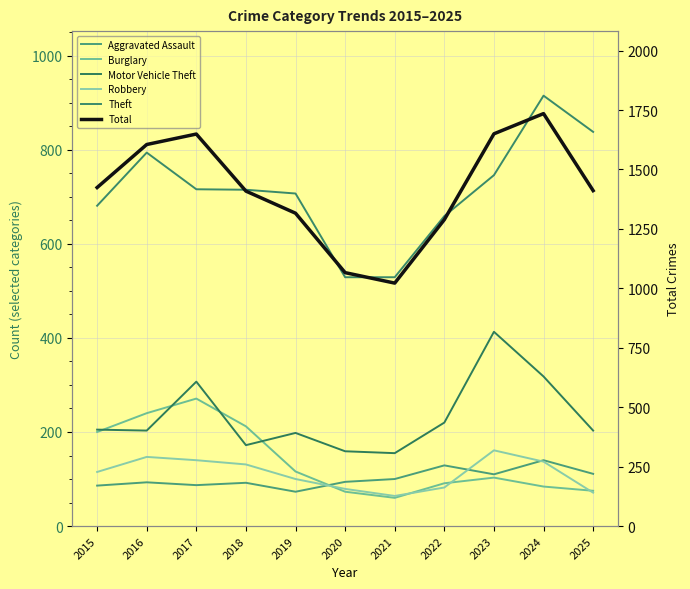

True or false: Theft has a value of 529 at 2021.

True